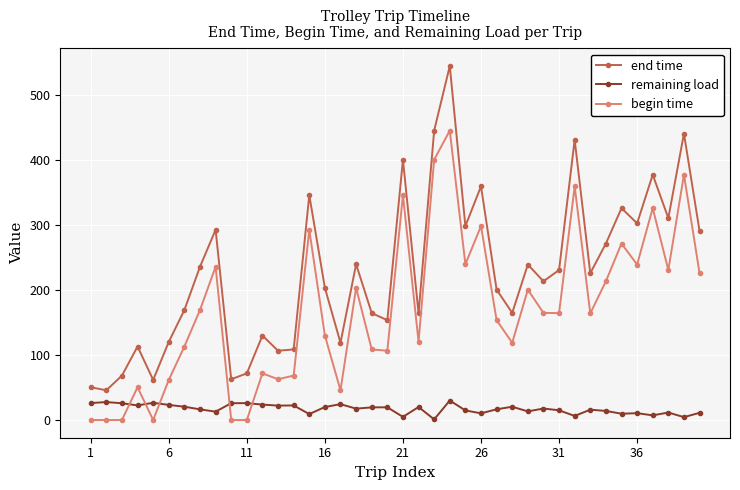

What is the maximum value shown in the chart?

545.0